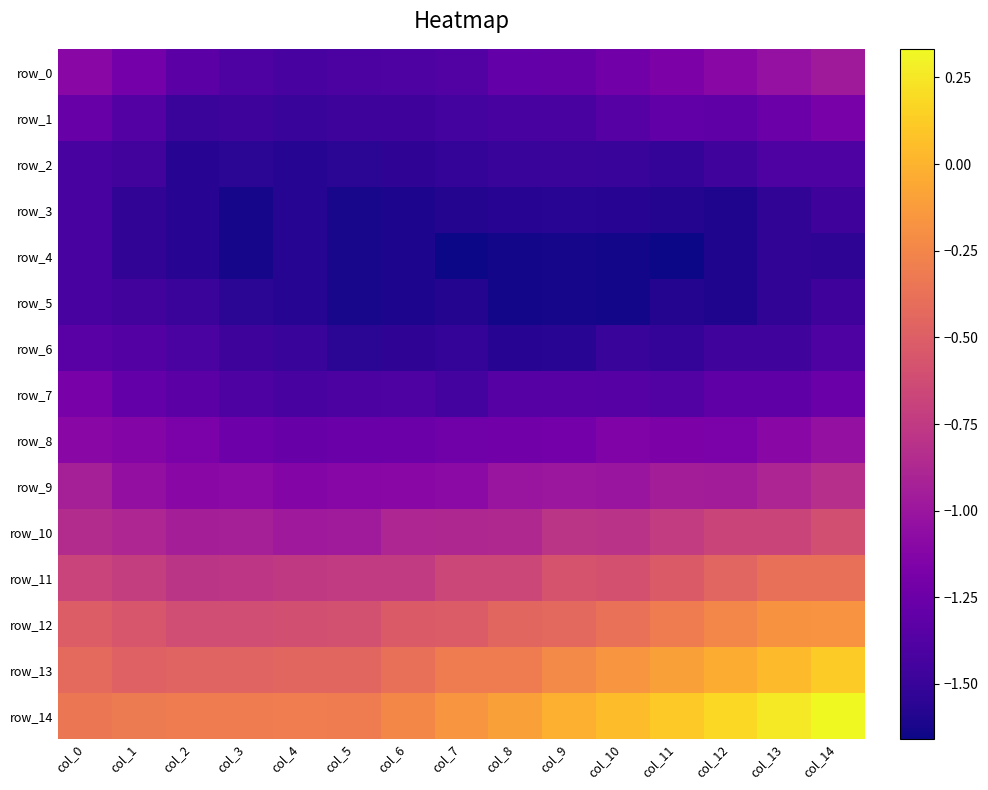

Between col_6 and col_9, which series saw the biggest shift?

row_14